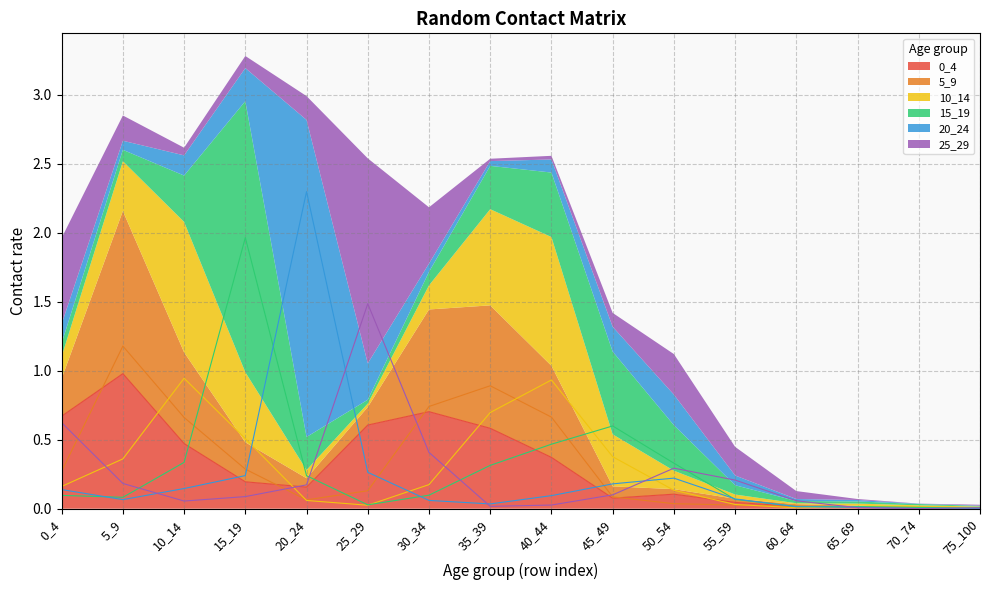

In 5_9, how many points are higher than both neighbors (excluding endpoints)?

2